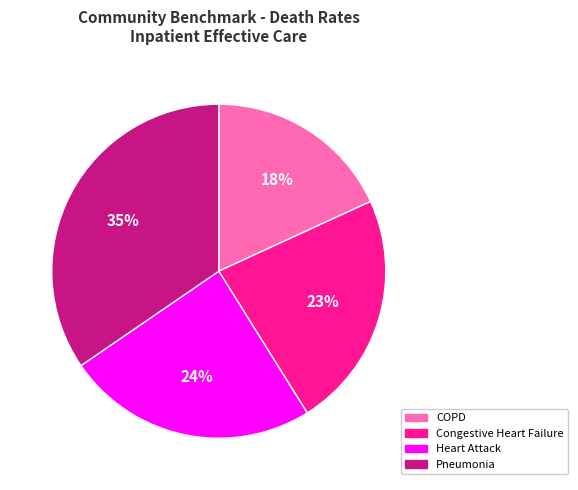

Is there a majority slice in this chart?

No